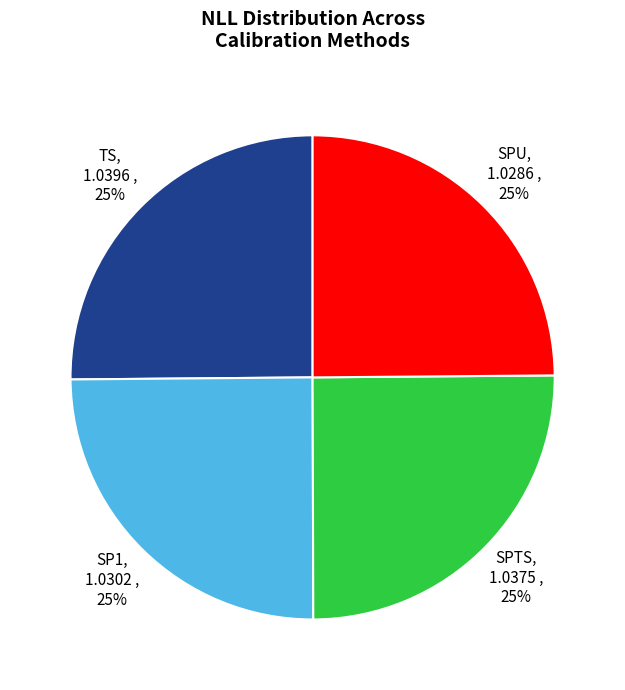

How many slices are in this pie chart?

4